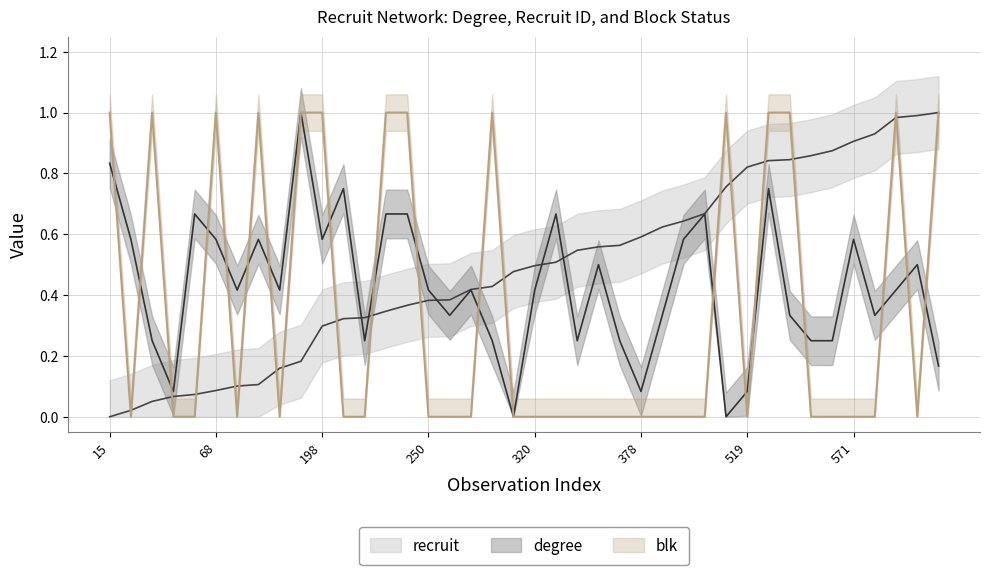

How many lines are shown in the chart?

3